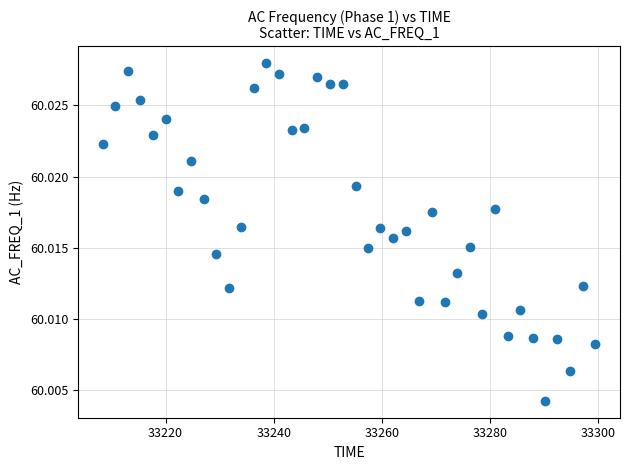

What is the range of X values (max minus min)?

91.1